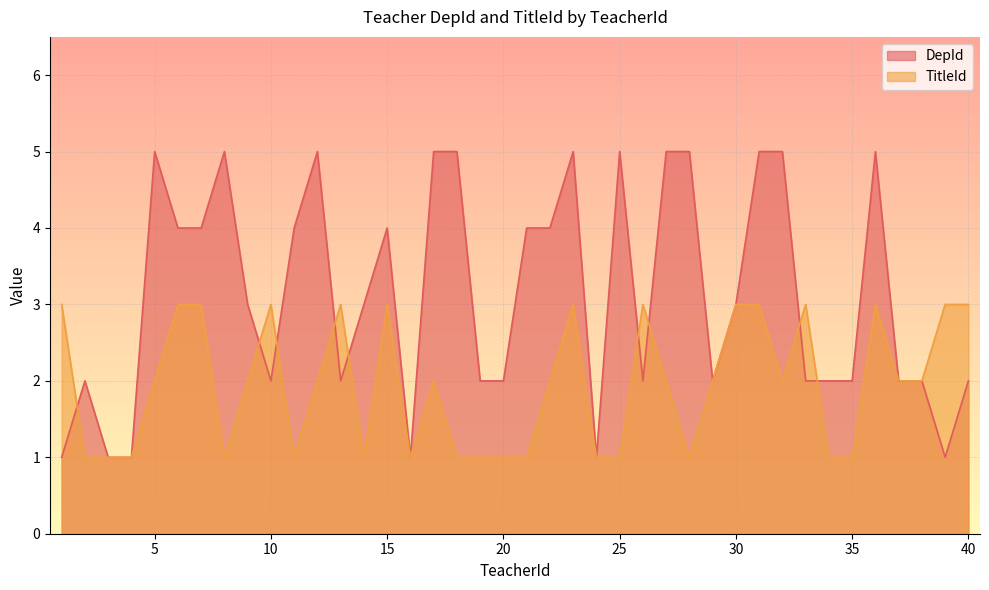

List the series in order of their peak value, lowest first.

TitleId, DepId